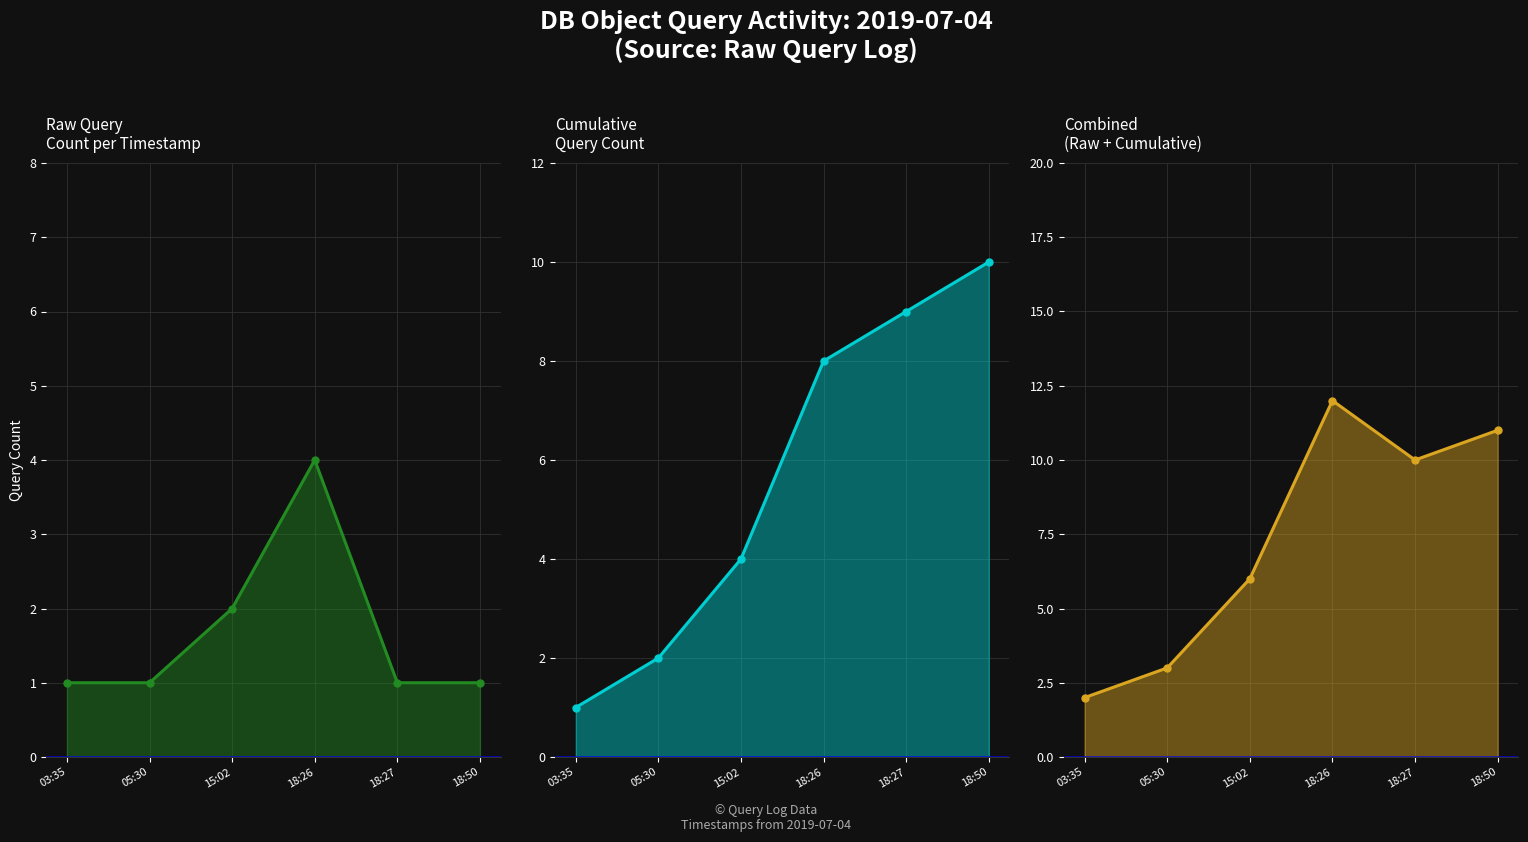

List the labels in order of value, smallest first.

03:35, 05:30, 18:27, 18:50, 15:02, 18:26